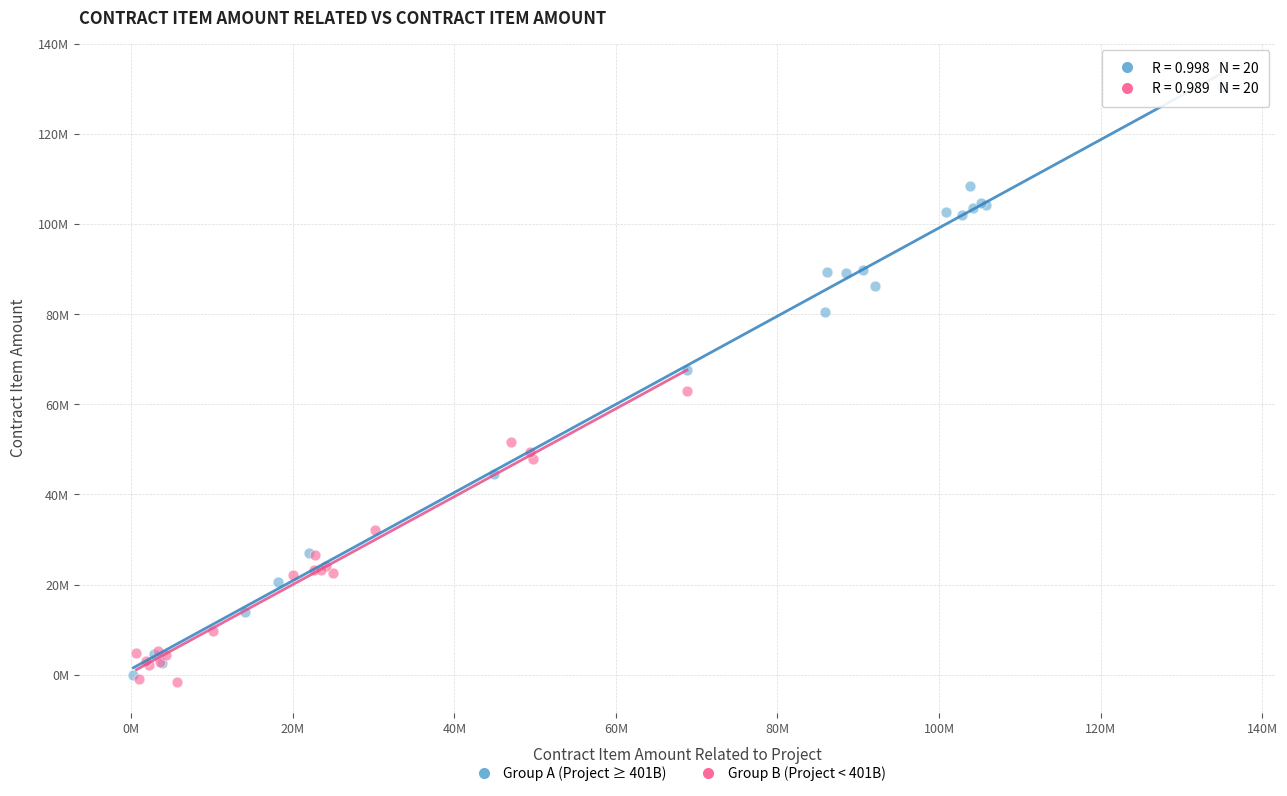

What are all the series names shown in the legend?

Group A (Project ≥ 401B), Group B (Project < 401B)